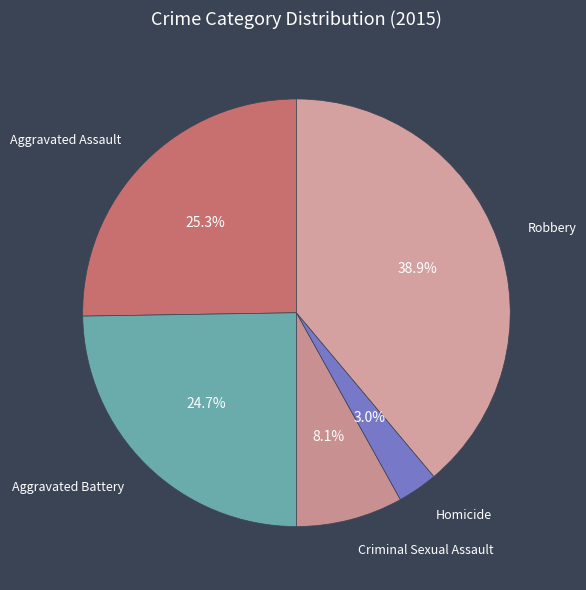

Does any single category account for the majority?

No